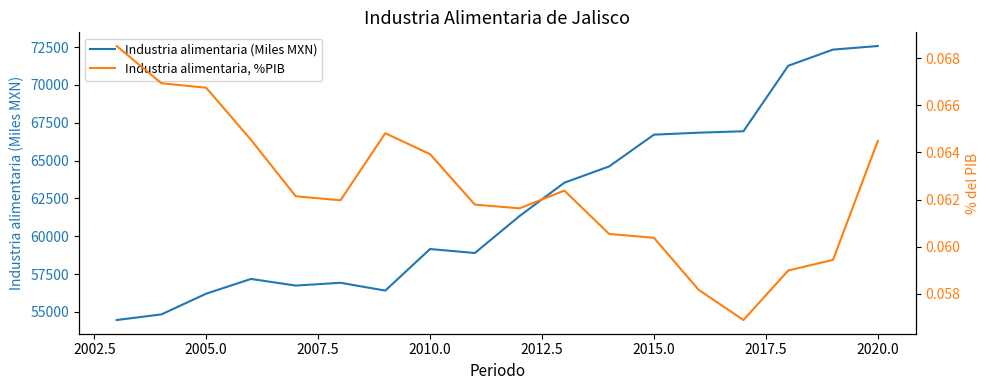

The Industria alimentaria (Miles MXN) series shows 31497.4 at 2020.0. True or false?

False